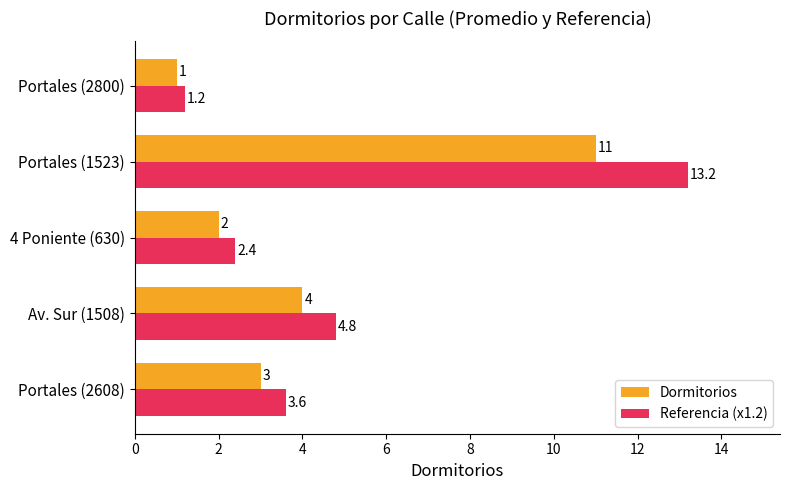

List the series in order of their overall mean, highest first.

Referencia (x1.2), Dormitorios